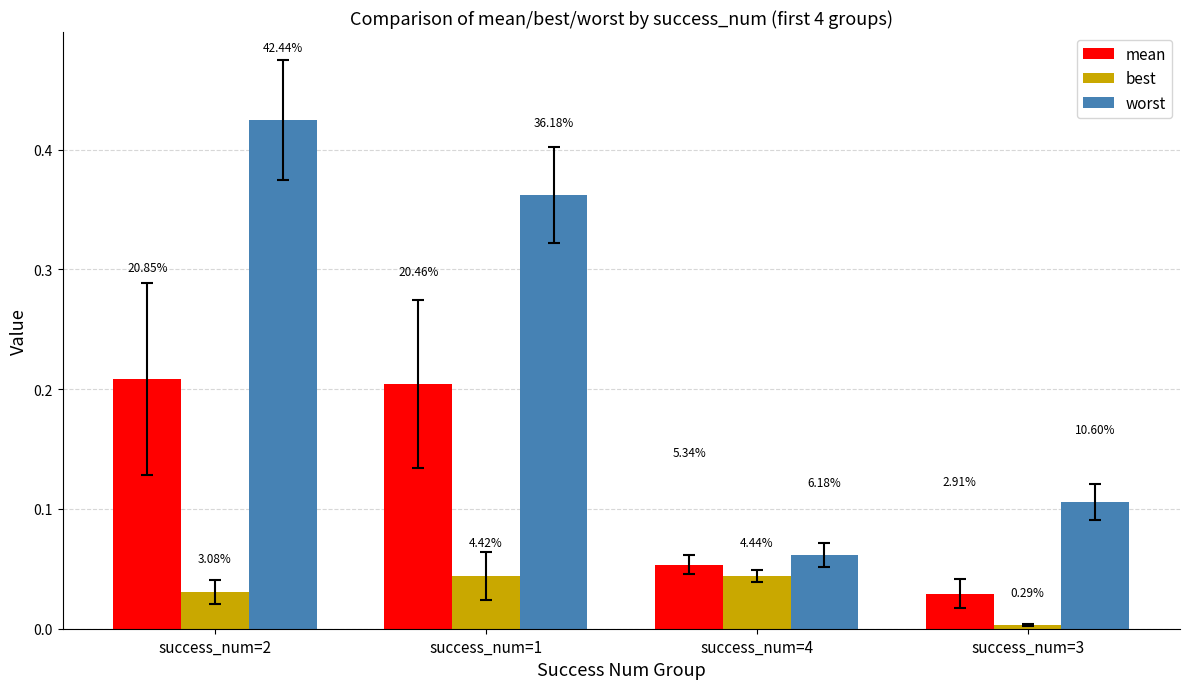

Reading right to left, transcribe all the data shown in this chart.

mean: 0.0	0.1	0.2	0.2
best: 0.0	0.0	0.0	0.0
worst: 0.1	0.1	0.4	0.4